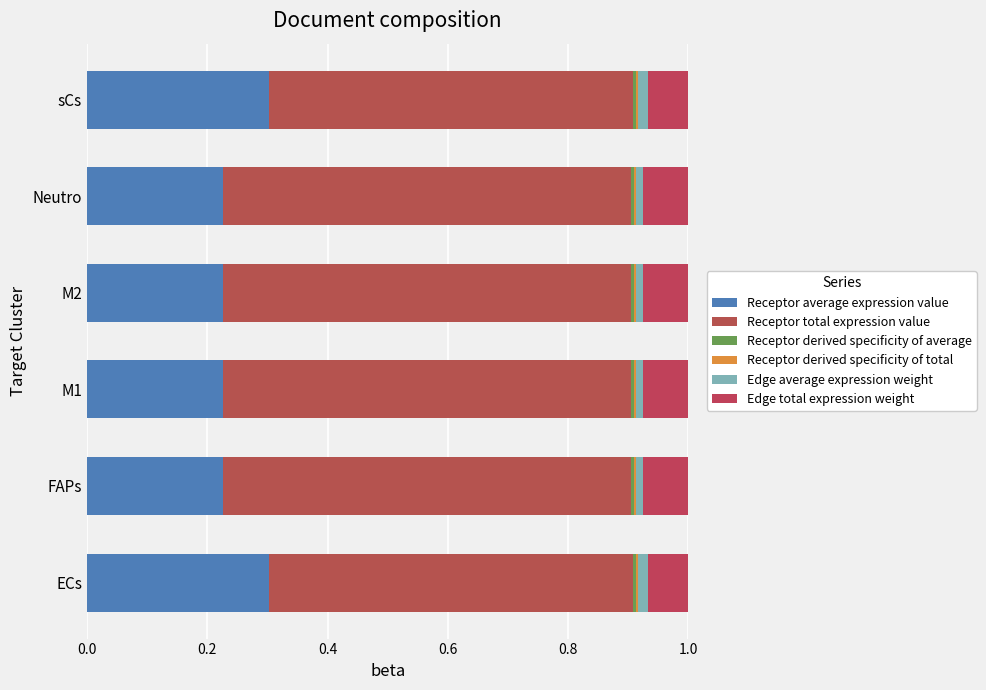

How many series are shown in this chart?

6